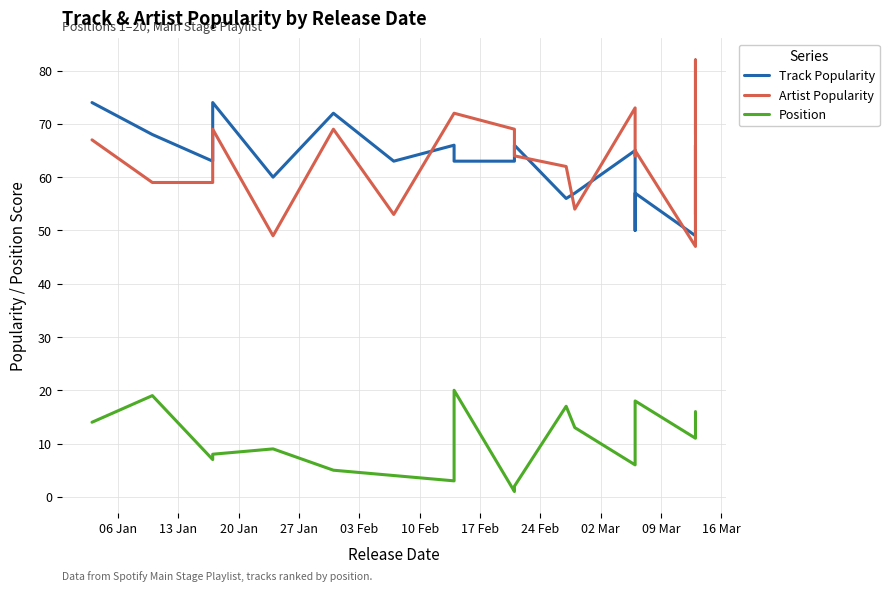

What is the spread (max minus min) of values at 10 Feb?

67